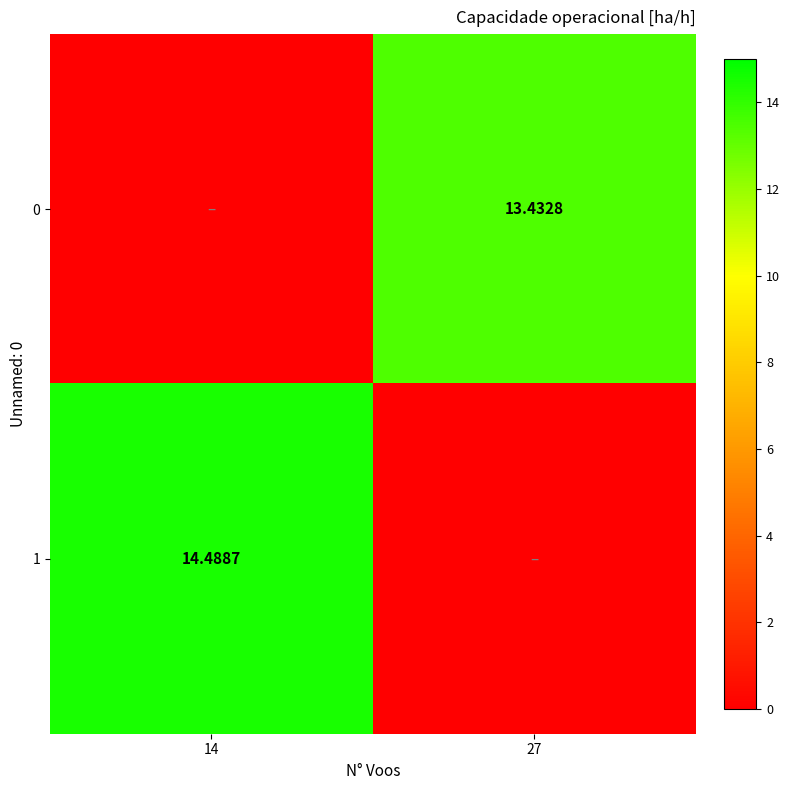

What is the difference between the 1 values at 27 and 14?

14.5